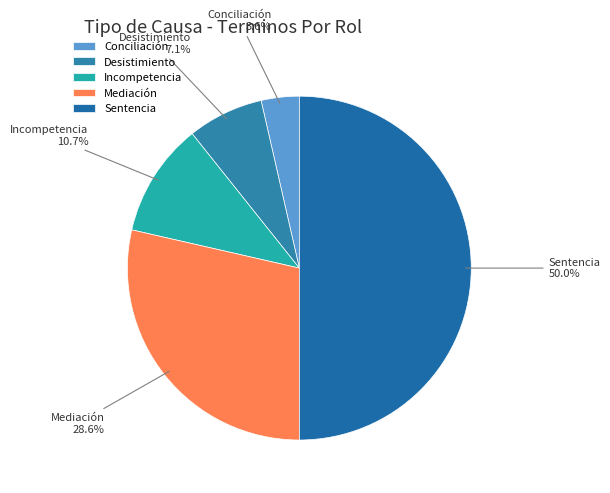

Is Desistimiento the majority of the pie?

No